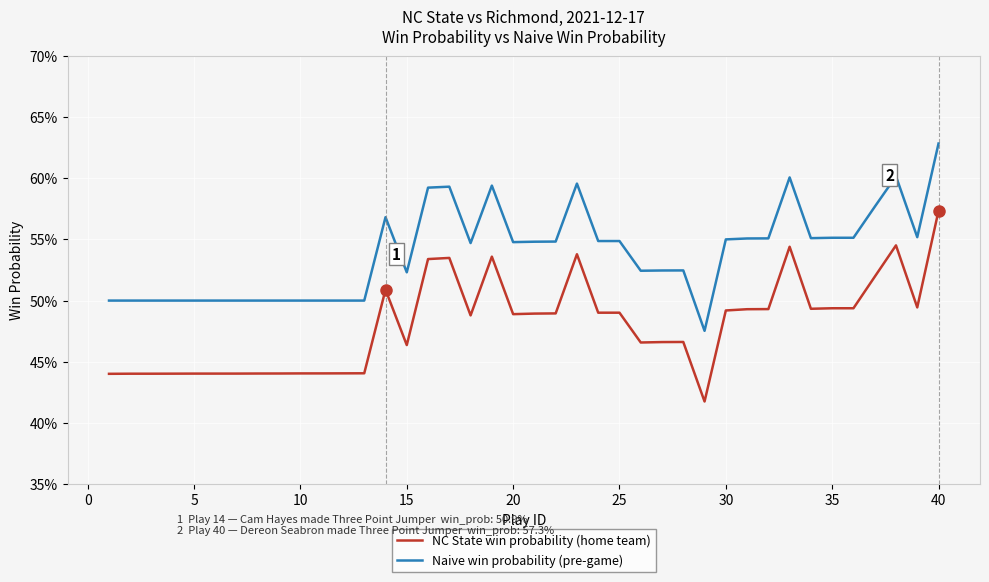

Is this an area chart (filled region under the line)?

No